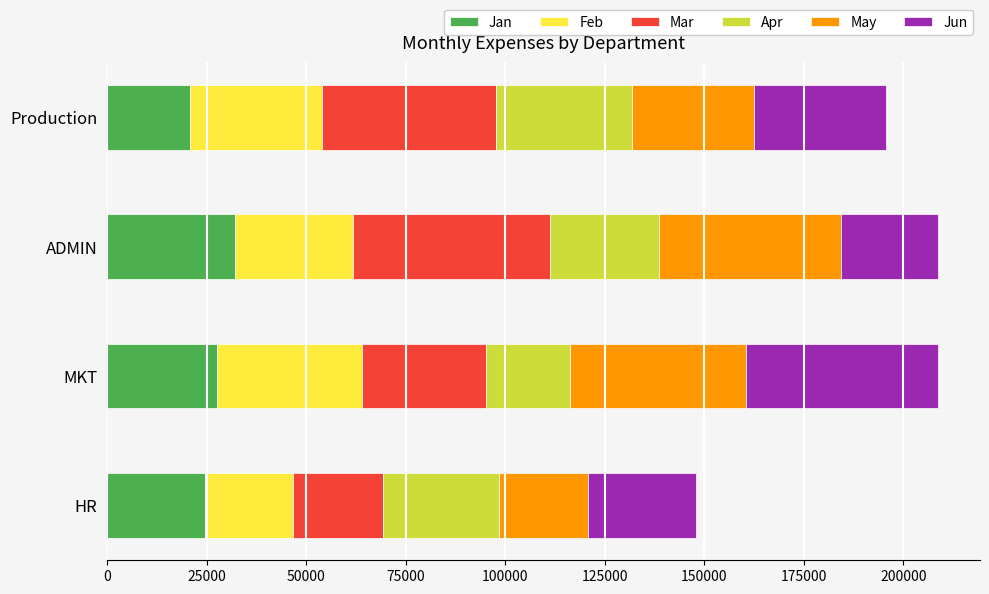

What is the minimum value for Jan?

20800